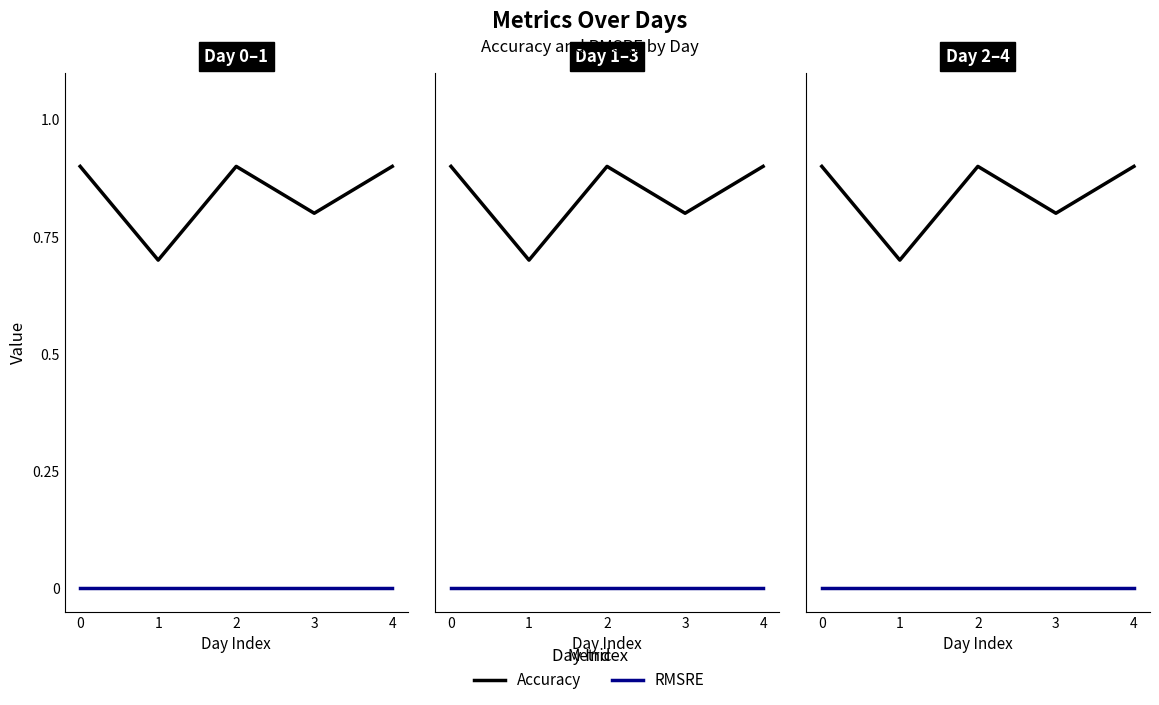

In Accuracy, how many points are lower than both neighbors (excluding endpoints)?

2